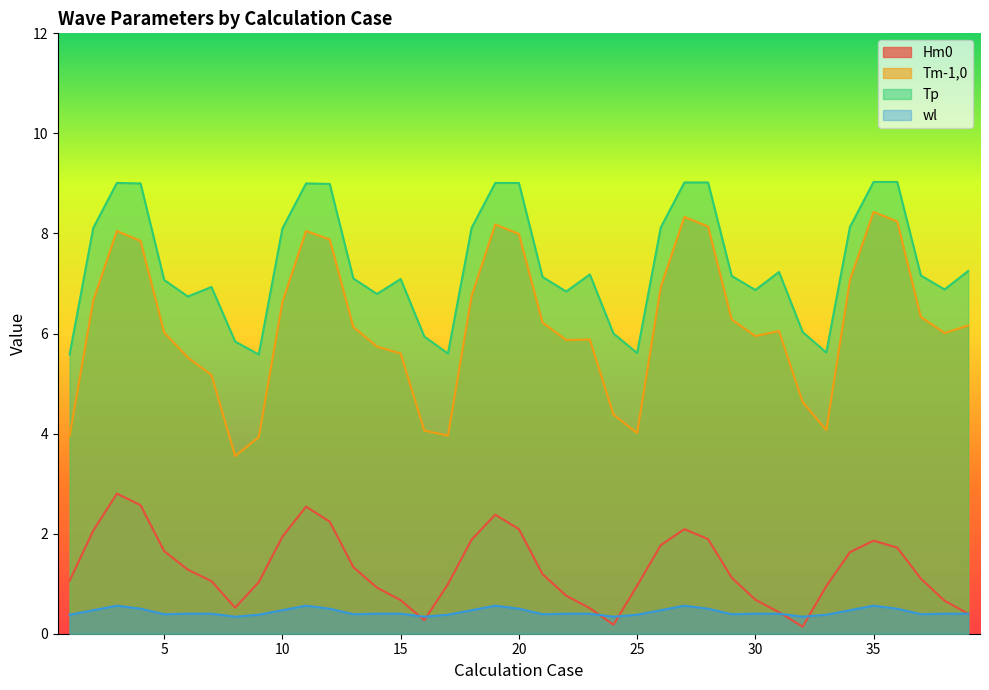

Does the chart have visible grid lines?

No